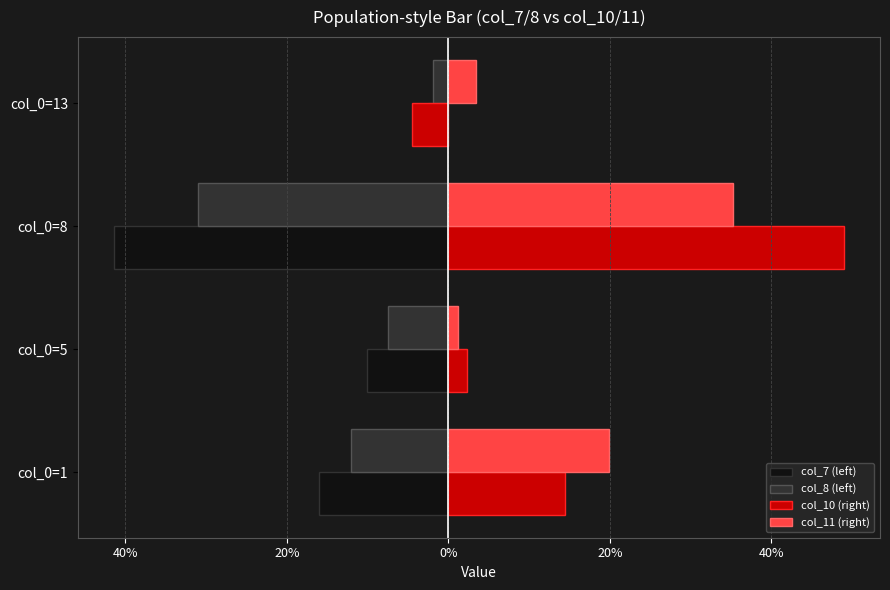

What are all the series names shown in the legend?

col_7 (left), col_8 (left), col_10 (right), col_11 (right)